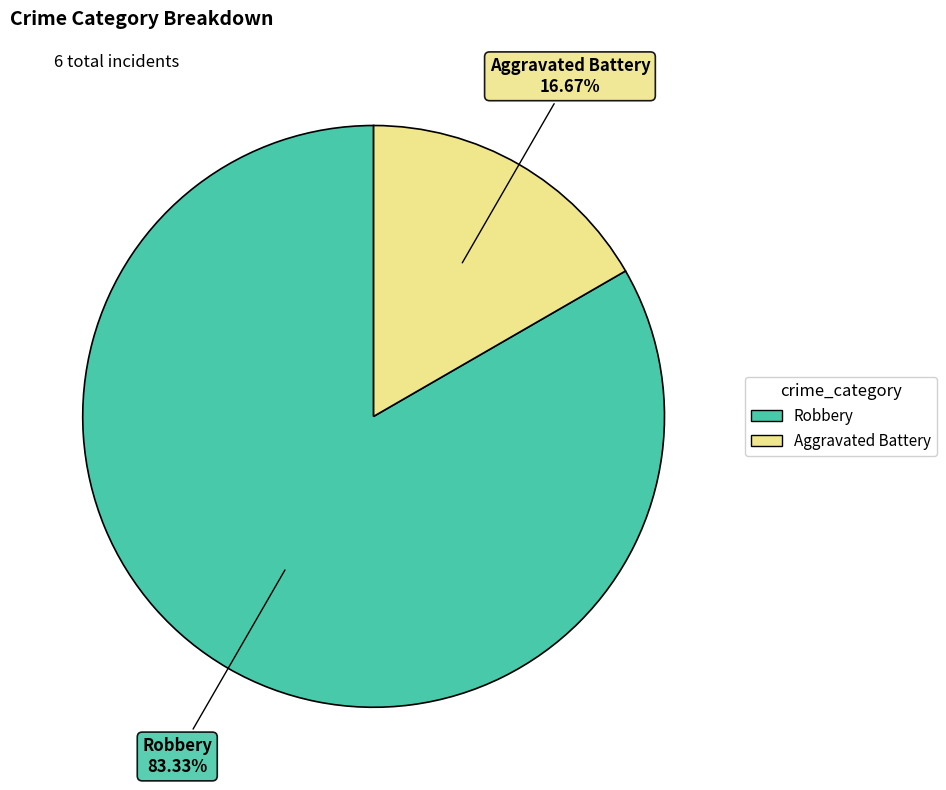

To the nearest percent, what portion does Robbery represent?

83%